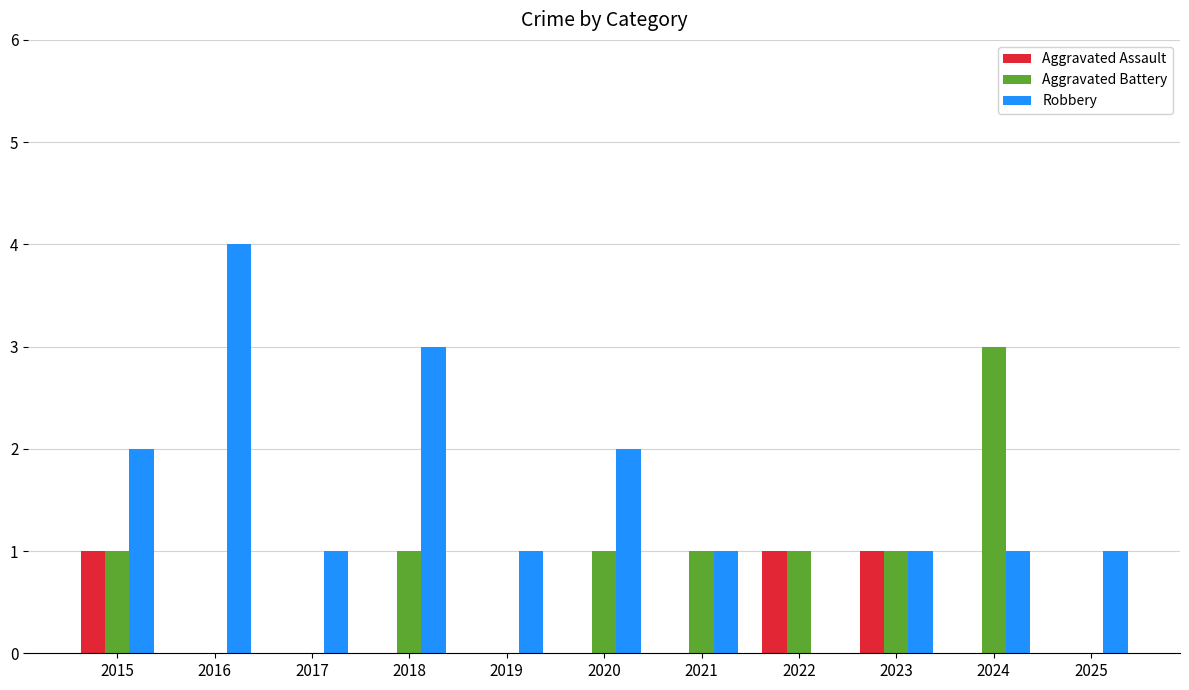

How many Aggravated Assault values are between 0 and 1?

11